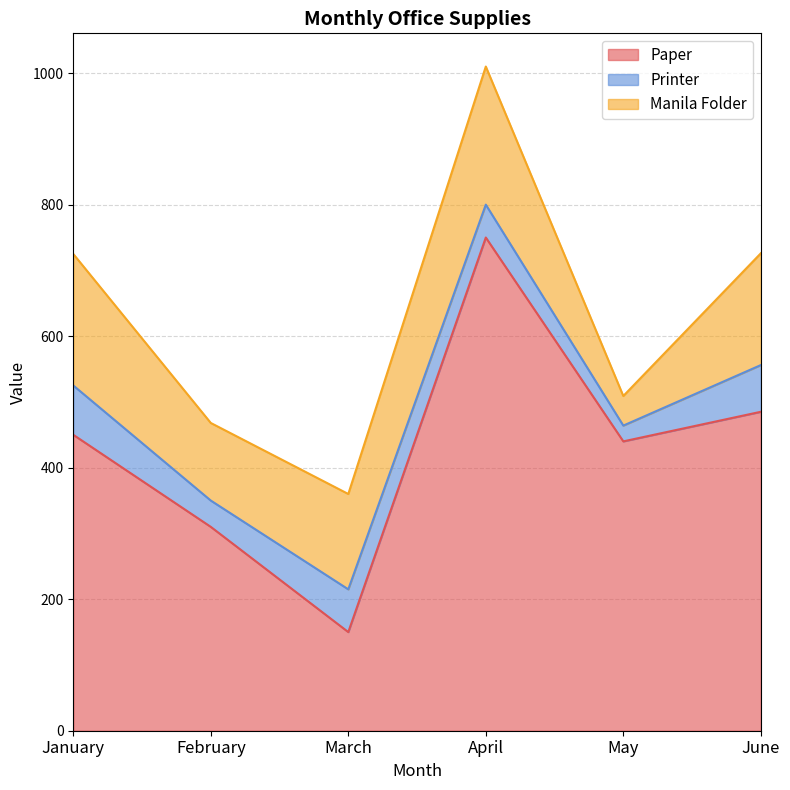

True or false: Paper and Printer intersect in this chart.

False